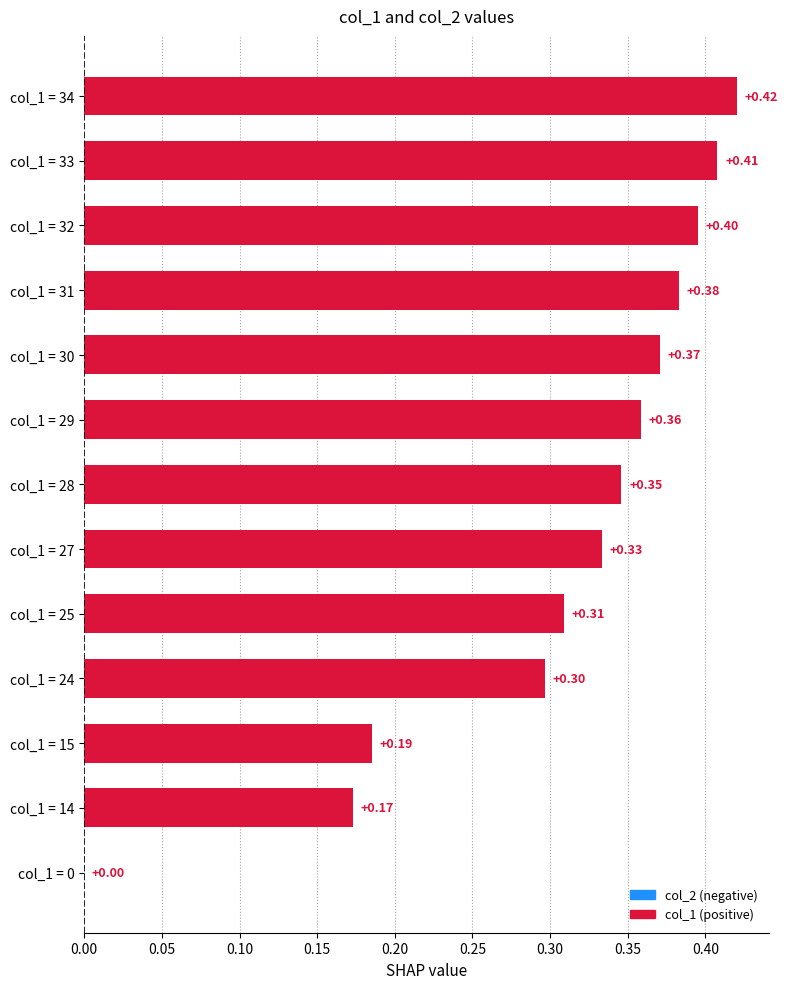

Which category has the highest value across all series?

col_1 = 34